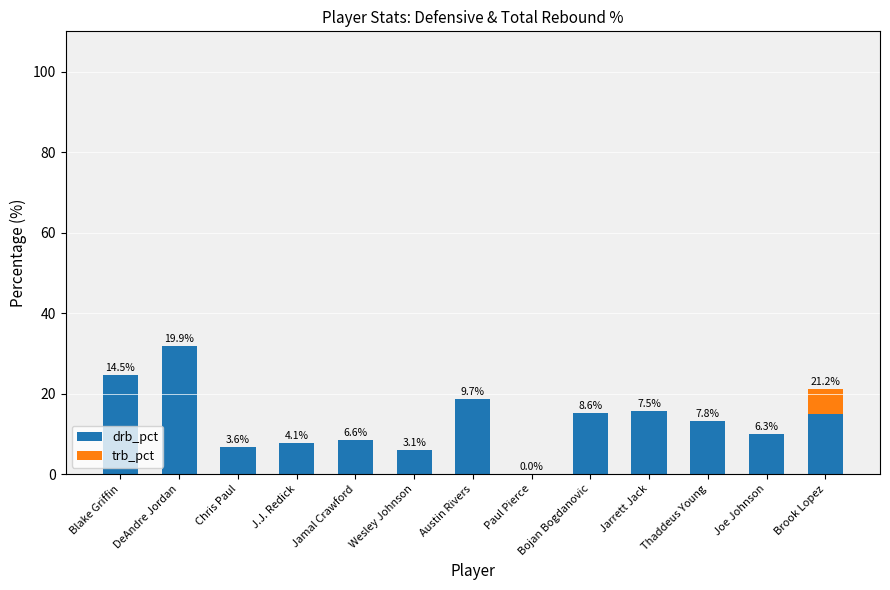

What are all the series names shown in the legend?

drb_pct, trb_pct